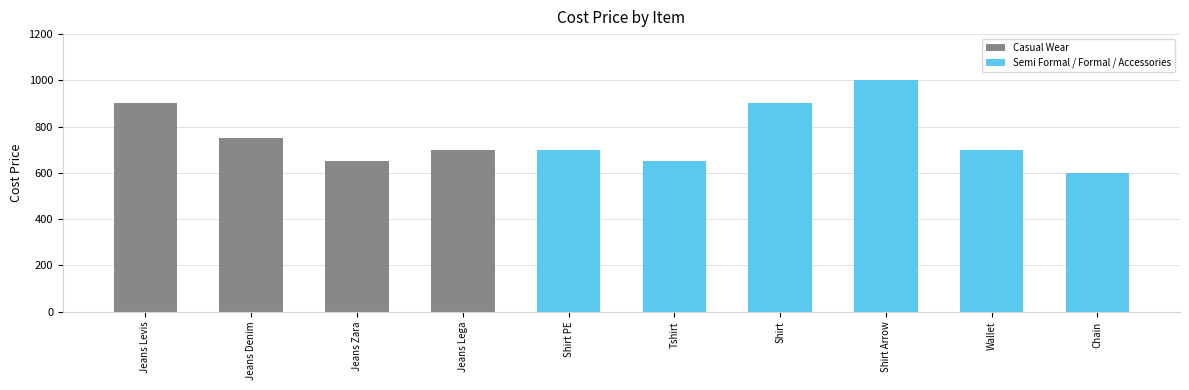

What position from the left is Shirt Arrow?

8